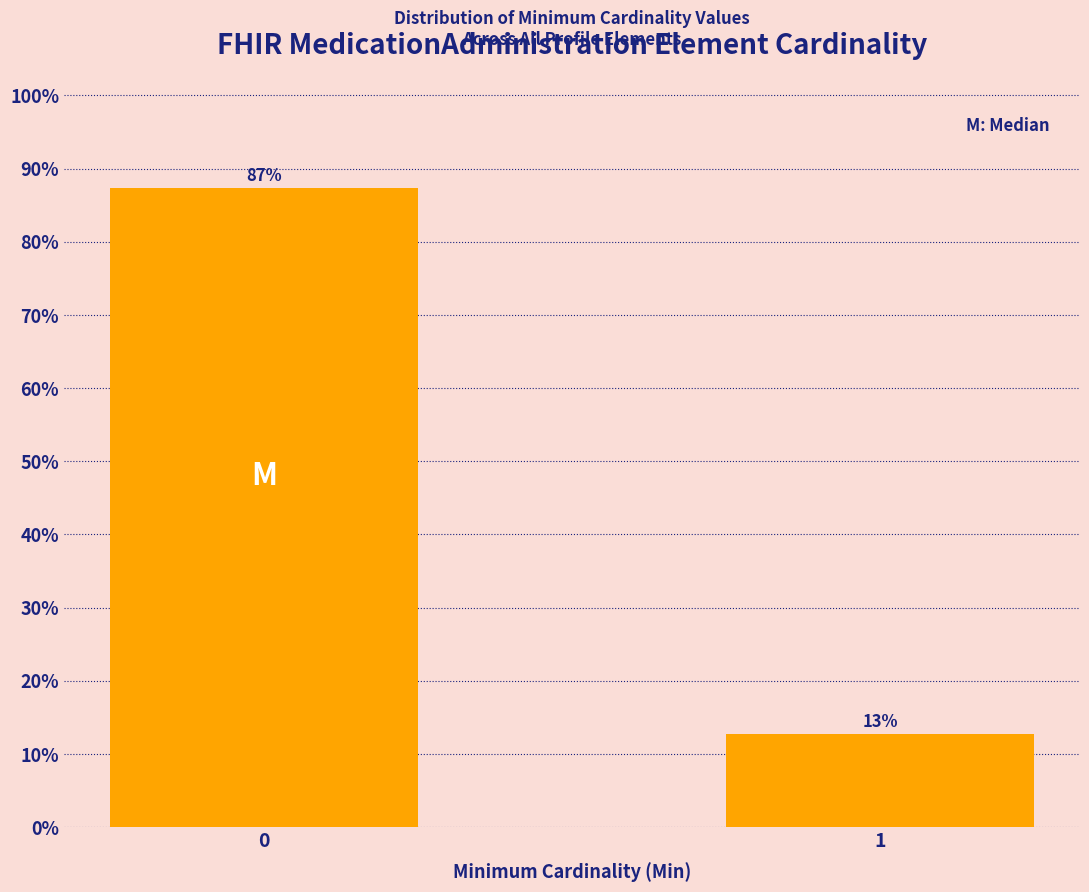

What is the value of the 1st bar from the left?

87.3